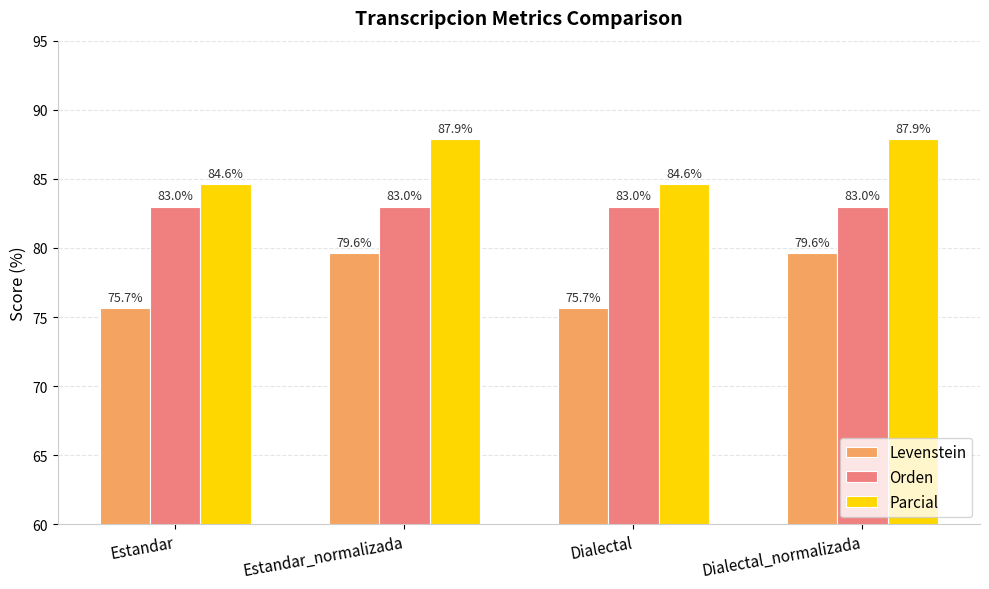

True or false: Parcial has a value of 44.7 at Dialectal_normalizada.

False